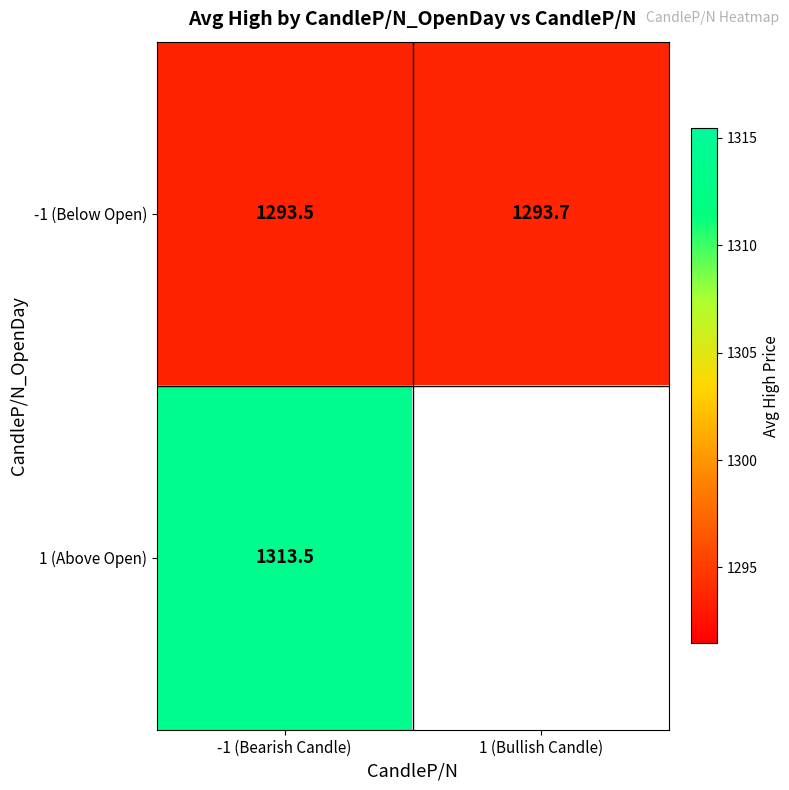

Which label corresponds to the smallest value in the chart?

-1 (Bearish Candle)